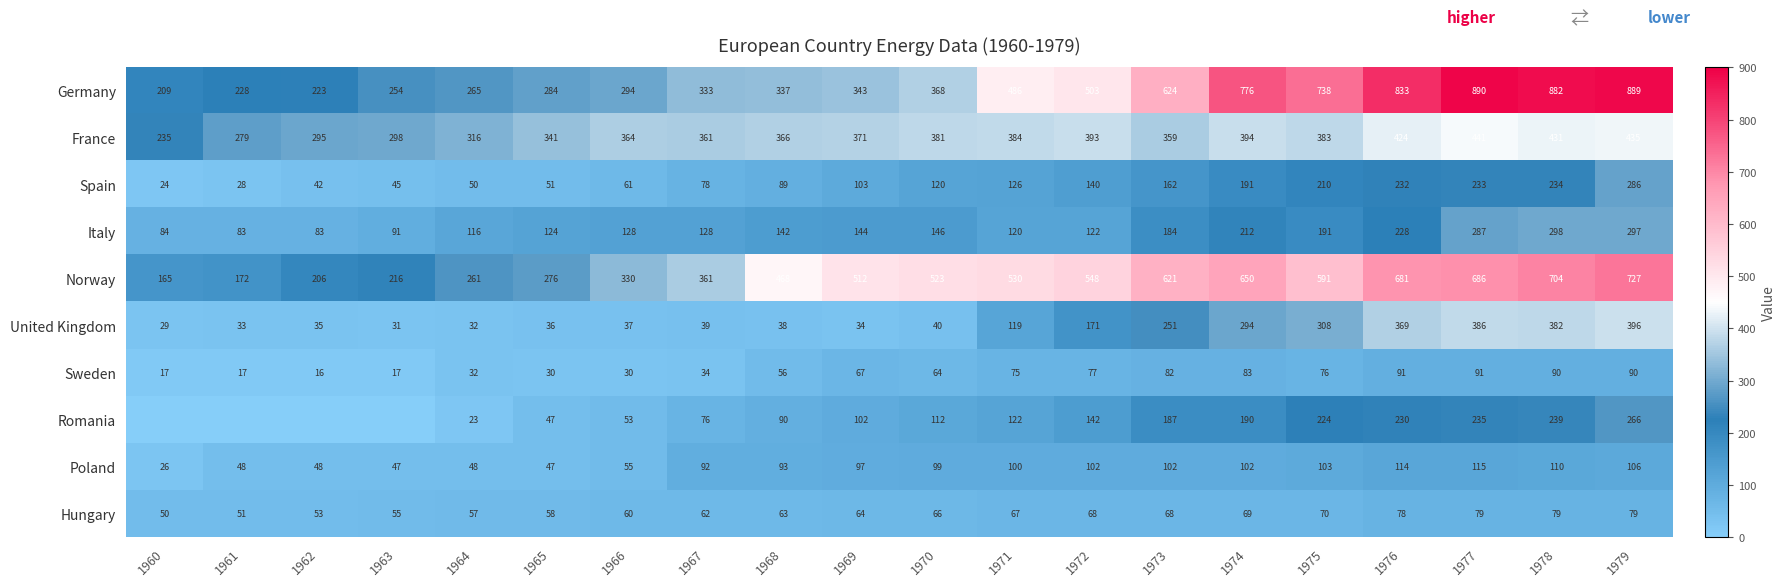

How many values in the Hungary series are below 66?

10